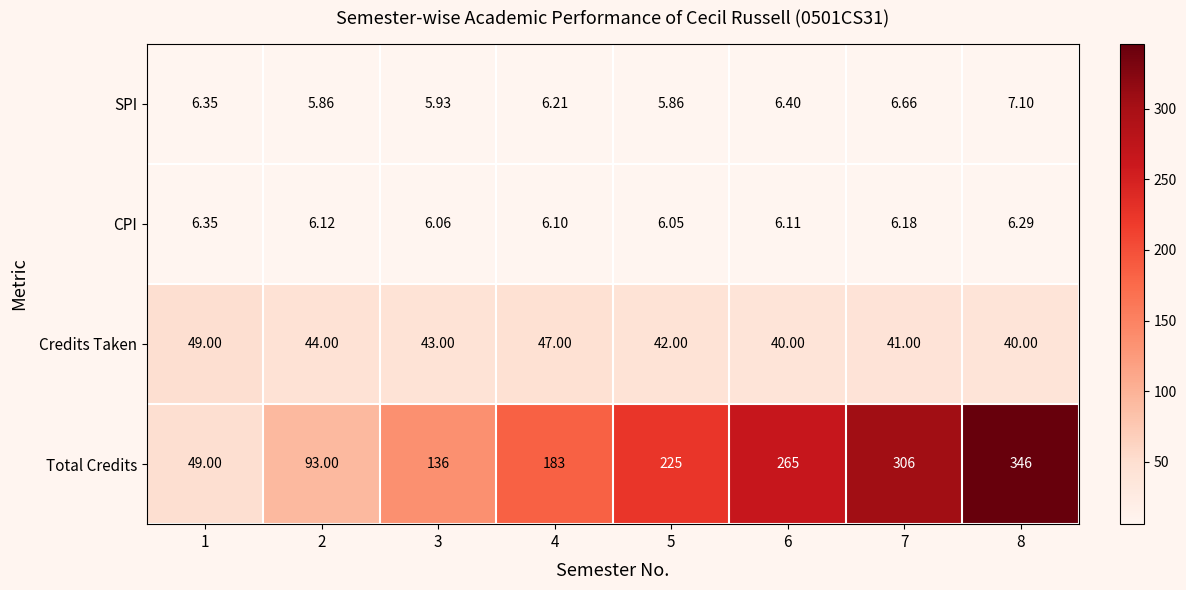

Is the value of CPI at 1 greater than the value of Credits Taken at 7?

No